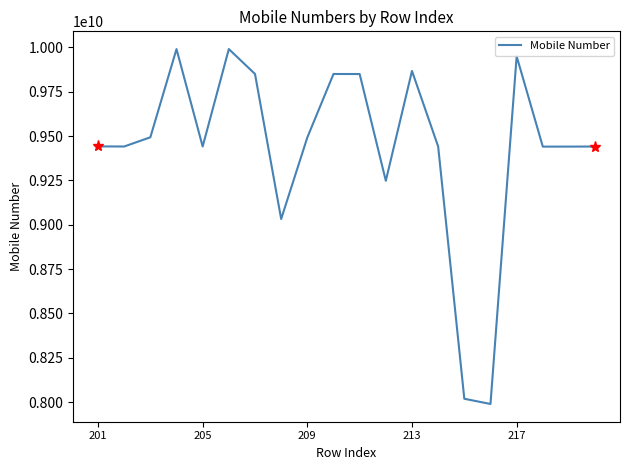

How many lines are shown in the chart?

1